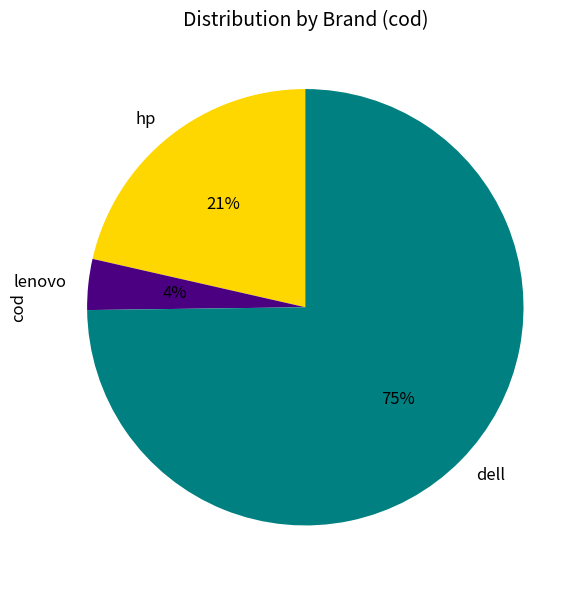

To the nearest percent, what is the combined percentage of lenovo and dell?

79%